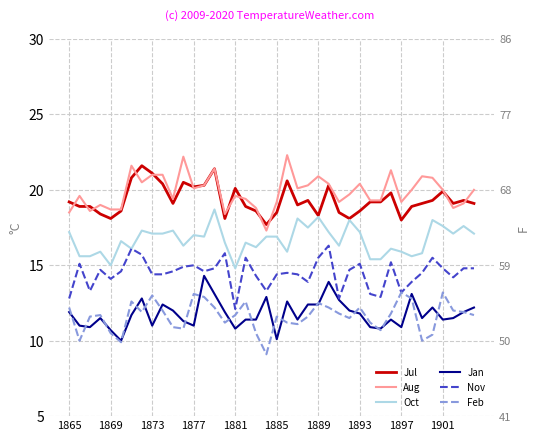

Between 1885 and 37, which series saw the biggest shift?

Feb